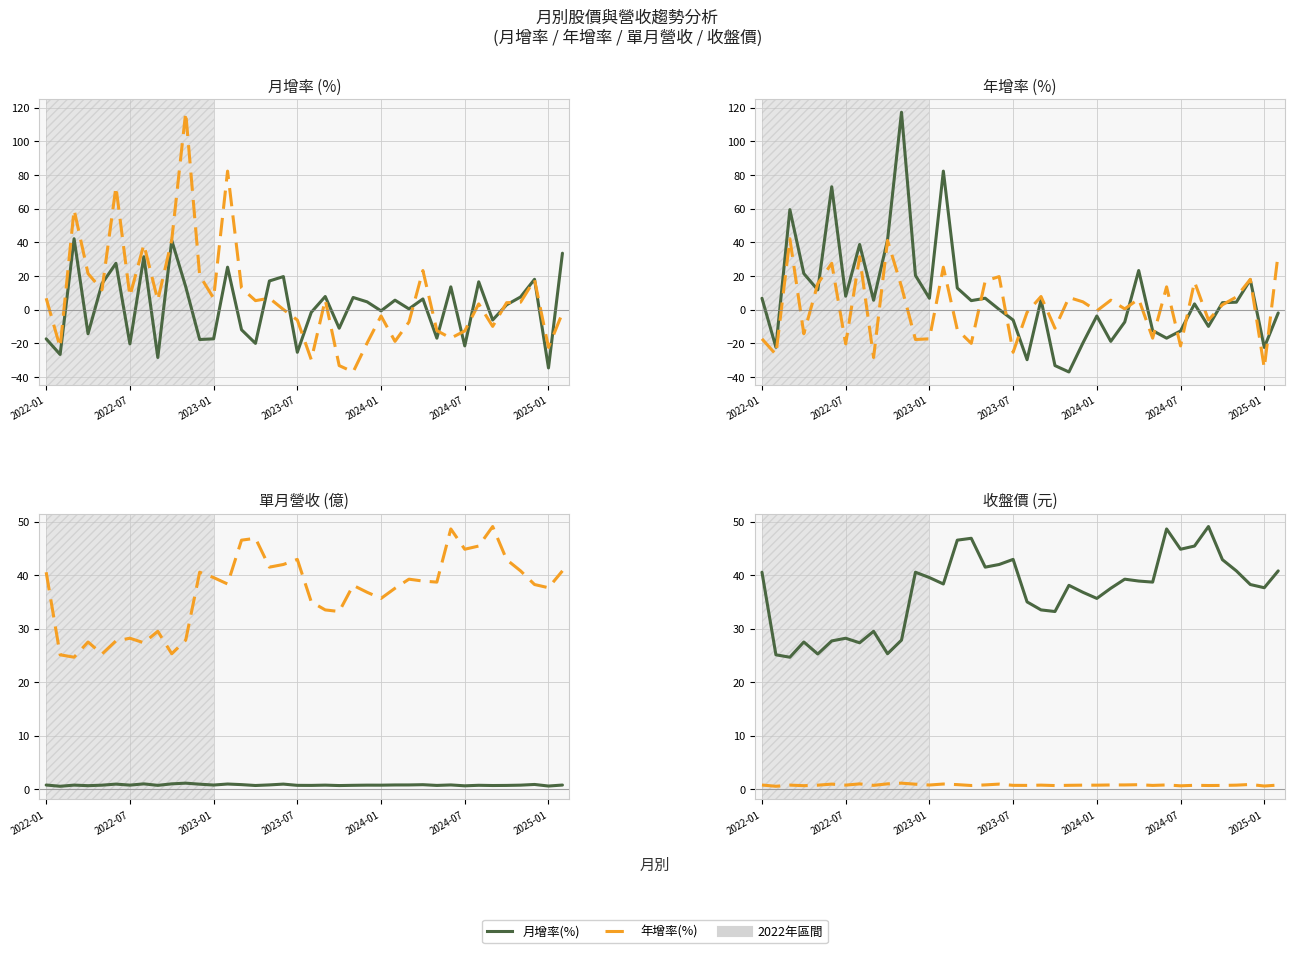

Reading left to right, extract all data points from this chart.

月增率(%): -17.4	-26.7	42.1	-14.4	15.4	27.5	-20.4	31.4	-28.5	41.1	13.6	-17.8	-17.4	25.2	-12.0	-20.1	17.0	19.6	-25.4	-1.6	7.8	-11.1	7.2	4.6	-0.8	5.6	0.4	6.3	-17.0	13.5	-21.6	16.5	-6.2	2.8	7.5	18.0	-34.7	33.5
年增率(%): 6.7	-22.4	59.4	21.4	11.7	73.0	8.0	38.7	5.5	41.4	117.3	20.3	6.7	82.3	12.8	5.3	6.7	0.1	-6.2	-29.8	5.8	-33.3	-37.1	-19.9	-3.8	-18.9	-7.4	23.2	-12.5	-17.0	-12.7	3.4	-10.0	4.1	4.4	17.7	-22.5	-2.0
單月營收(億): 0.7	0.5	0.7	0.6	0.7	0.9	0.7	1.0	0.7	1.0	1.1	0.9	0.7	0.9	0.8	0.7	0.8	0.9	0.7	0.7	0.7	0.6	0.7	0.7	0.7	0.8	0.8	0.8	0.7	0.8	0.6	0.7	0.6	0.7	0.7	0.8	0.6	0.7
收盤價(元): 40.5	25.1	24.6	27.5	25.2	27.7	28.2	27.4	29.5	25.3	27.9	40.5	39.5	38.4	46.5	46.9	41.5	42.0	43.0	35.0	33.5	33.2	38.1	36.8	35.6	37.5	39.2	38.9	38.7	48.6	44.9	45.5	49.1	42.9	40.8	38.2	37.6	40.8